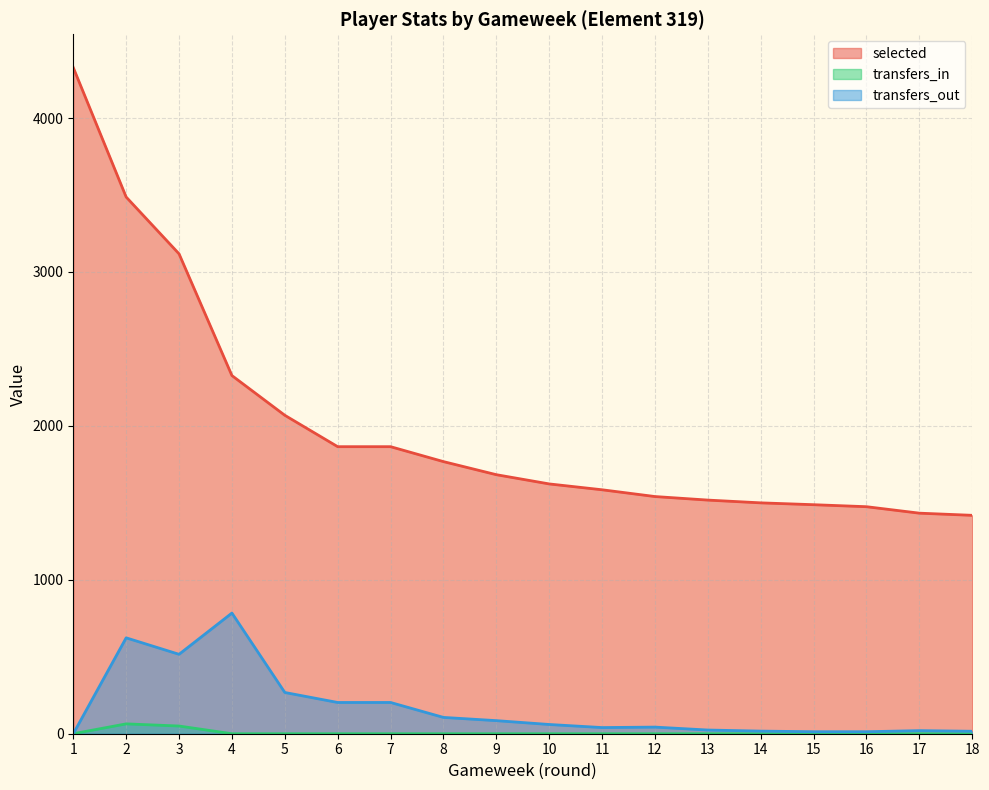

Reading right to left, extract all data points from this chart.

selected: 18=1419	17=1433	16=1475	15=1488	14=1500	13=1518	12=1541	11=1585	10=1623	9=1683	8=1768	7=1865	6=1865	5=2069	4=2327	3=3118	2=3487	1=4328
transfers_in: 18=0	17=0	16=0	15=0	14=0	13=0	12=0	11=0	10=0	9=0	8=0	7=0	6=0	5=0	4=0	3=50	2=64	1=0
transfers_out: 18=16	17=20	16=13	15=13	14=17	13=24	12=43	11=40	10=60	9=85	8=106	7=203	6=203	5=268	4=784	3=516	2=623	1=0